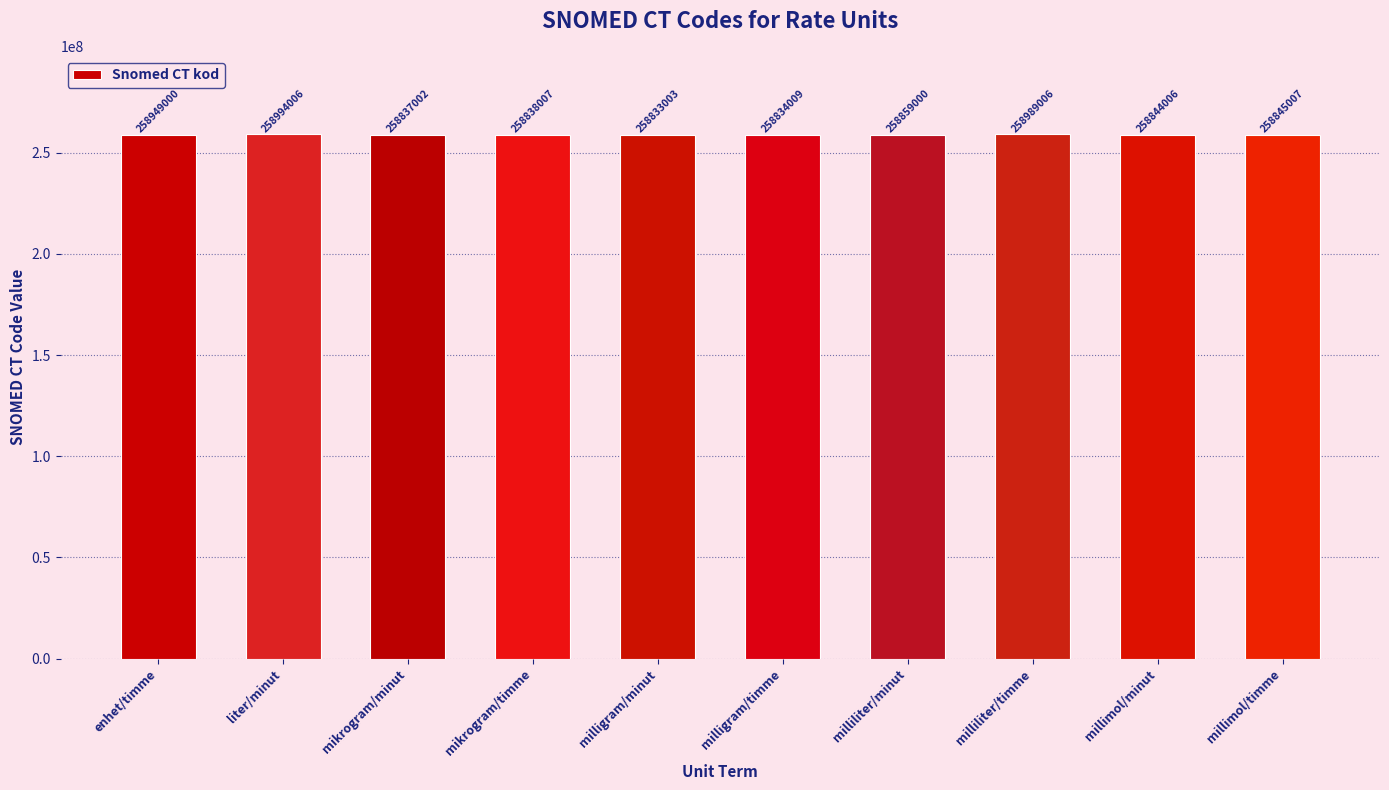

Rank the categories by value from highest to lowest.

liter/minut, milliliter/timme, enhet/timme, milliliter/minut, millimol/timme, millimol/minut, mikrogram/timme, mikrogram/minut, milligram/timme, milligram/minut